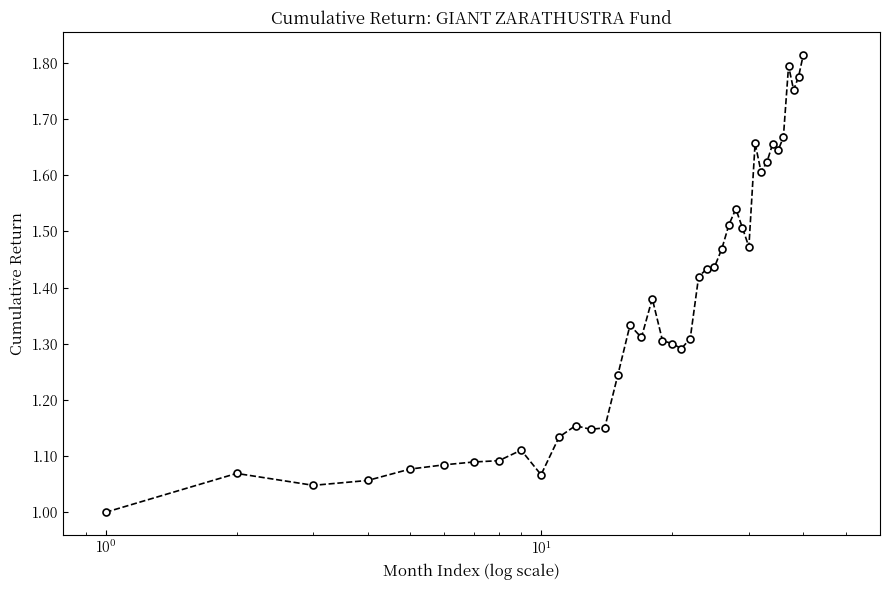

What is the difference between the maximum and second lowest values?

0.8